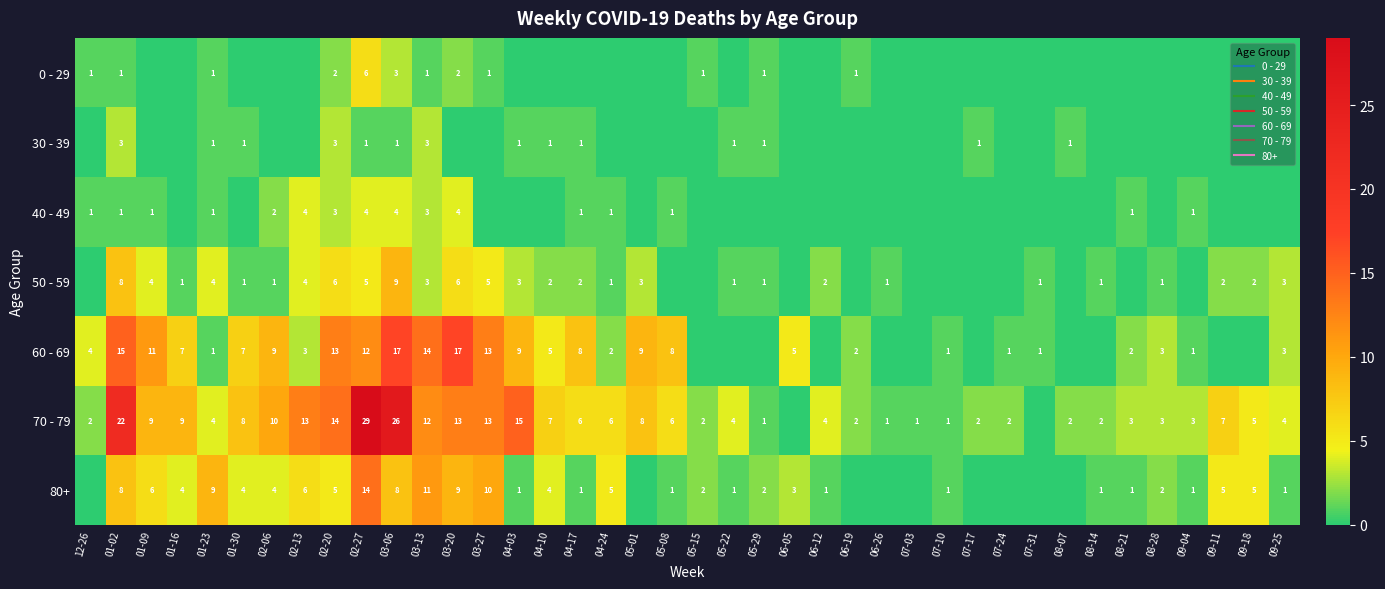

The 0 - 29 series shows 4 at 07-17. True or false?

False